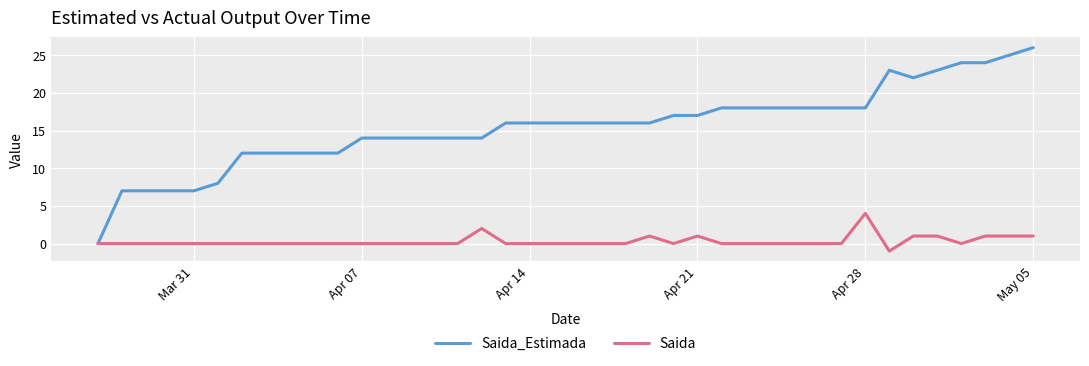

Rank the series by their average value, from lowest to highest.

Saida, Saida_Estimada